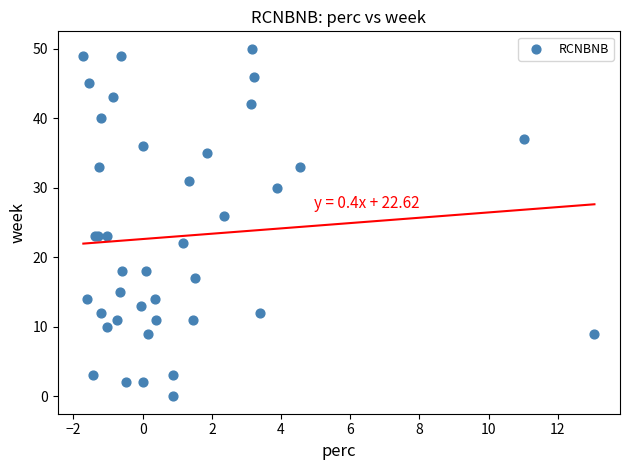

What Y value in the scatter plot is closest to 25?

26